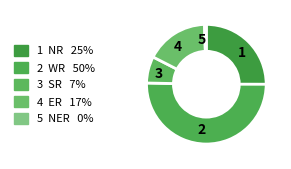

Is it true that 4 is 7% of the pie?

False